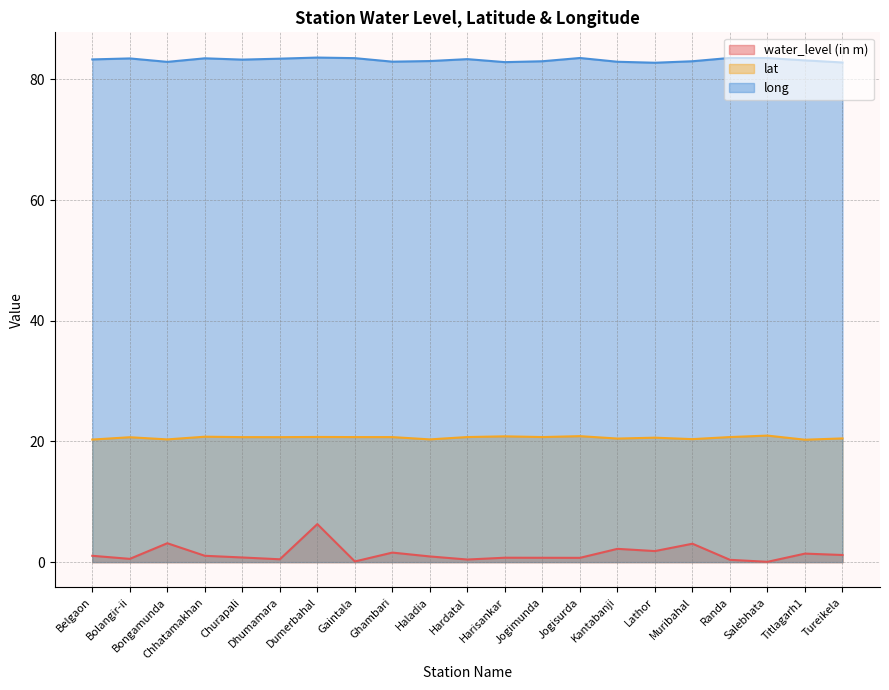

Read the long value at Titlagarh1.

83.2